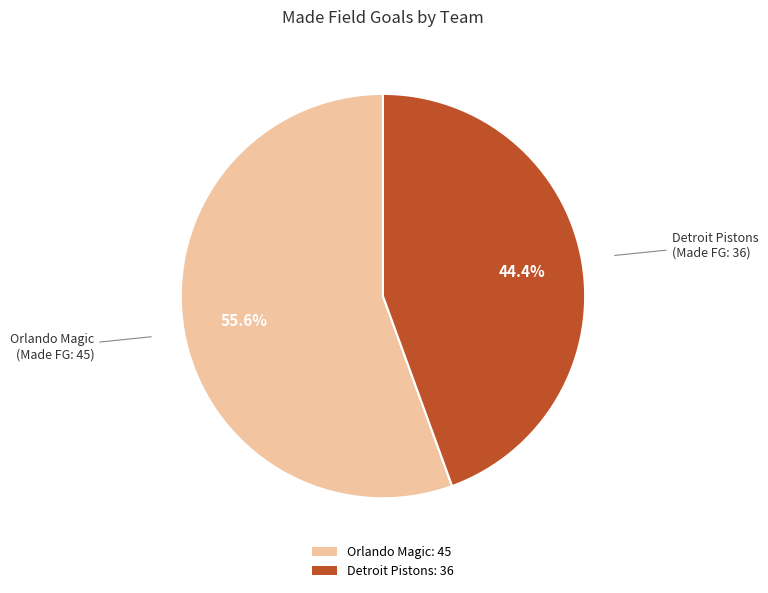

Combined, do Detroit Pistons: 36 and Orlando Magic: 45 account for over 50%?

Yes